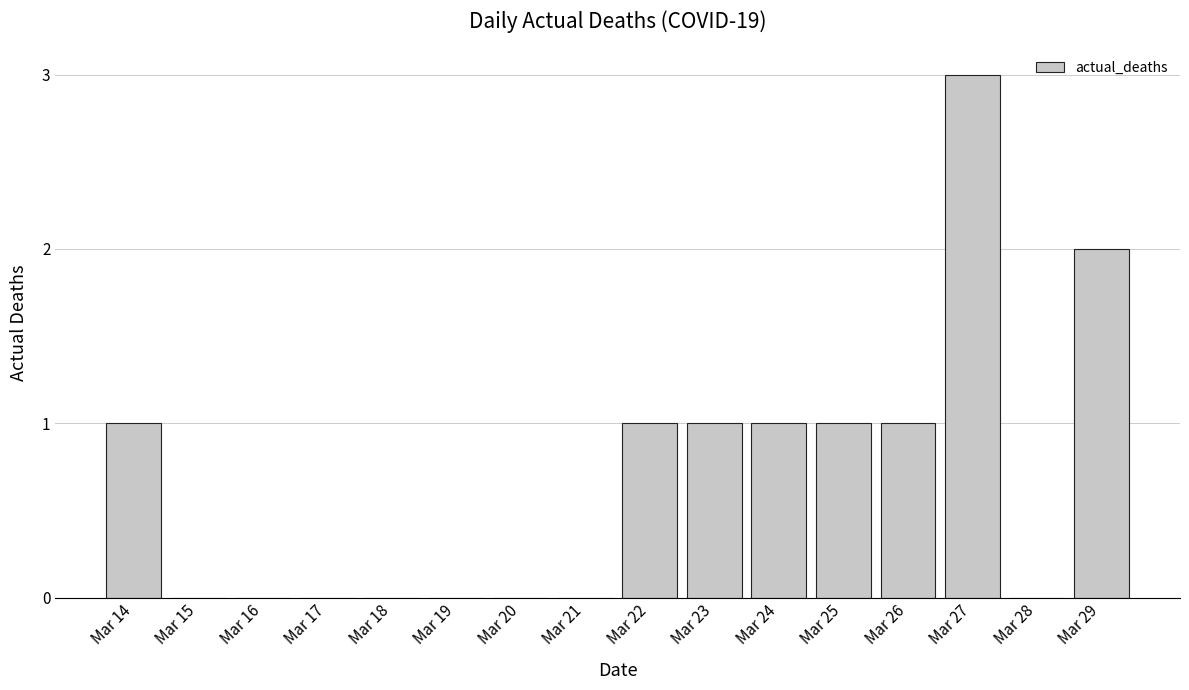

How many values are between 0 and 1?

14